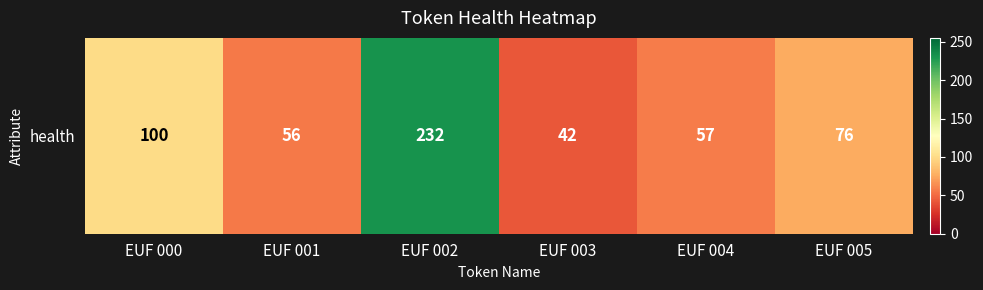

Reading left to right, what are all the values shown in this chart?

100	56	232	42	57	76